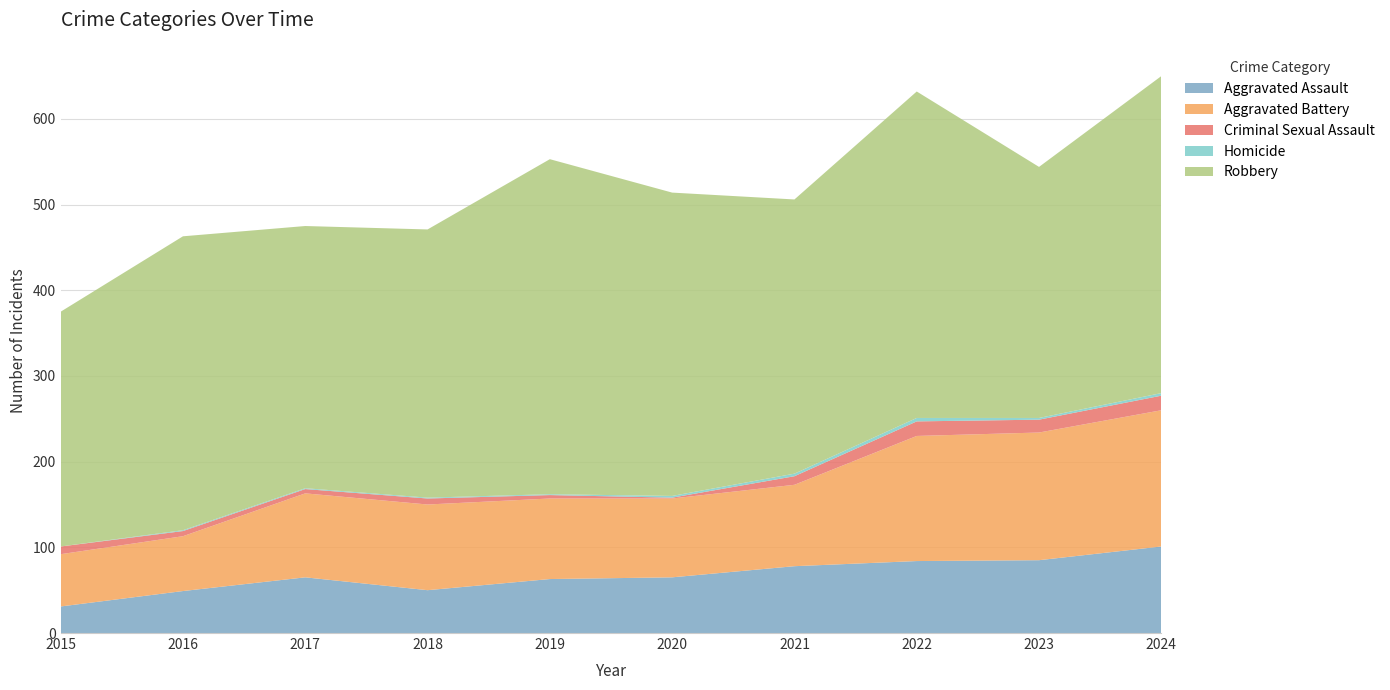

Reading left to right, list all the values displayed in this chart.

Aggravated Assault: 2015=31	2016=49	2017=65	2018=50	2019=63	2020=65	2021=78	2022=84	2023=85	2024=101
Aggravated Battery: 2015=61	2016=64	2017=98	2018=100	2019=94	2020=92	2021=95	2022=146	2023=149	2024=159
Criminal Sexual Assault: 2015=9	2016=6	2017=5	2018=7	2019=4	2020=1	2021=10	2022=17	2023=15	2024=17
Homicide: 2015=0	2016=1	2017=1	2018=1	2019=1	2020=2	2021=3	2022=4	2023=2	2024=3
Robbery: 2015=274	2016=343	2017=306	2018=313	2019=391	2020=354	2021=320	2022=381	2023=293	2024=370